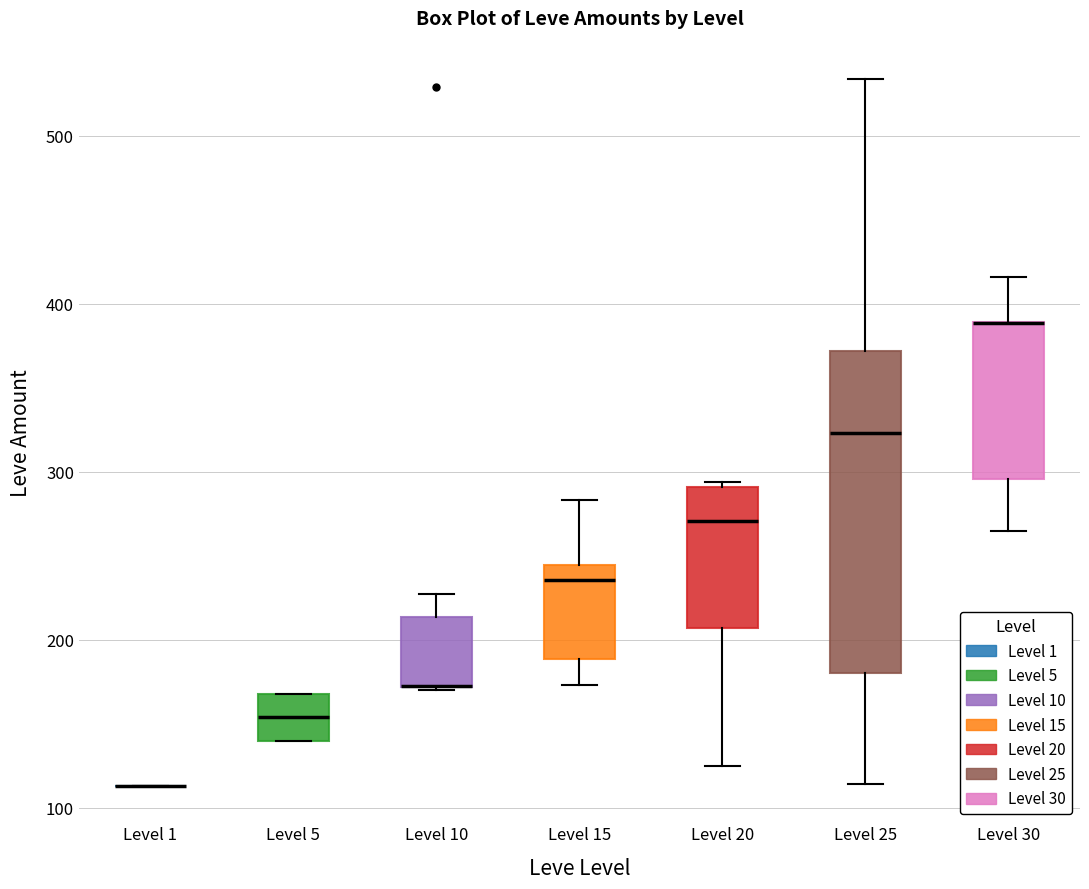

Reading left to right, read every box against the y-axis: the position of its median line, the range the box covers, and the ends of its whiskers. The values are not printed on the chart, so give them approximately, as read against the axis.

Level 1: box collapsed to a line at 110, whiskers 110 to 110
Level 5: median 150, box 140 to 170, whiskers 140 to 170
Level 10: median 170 (drawn on the box's lower edge), box 170 to 210, whiskers 170 to 230
Level 15: median 240 (just below the box's upper edge), box 190 to 240, whiskers 170 to 280
Level 20: median 270, box 210 to 290, whiskers 130 to 290
Level 25: median 320, box 180 to 370, whiskers 110 to 530
Level 30: median 390 (drawn on the box's upper edge), box 300 to 390, whiskers 270 to 420